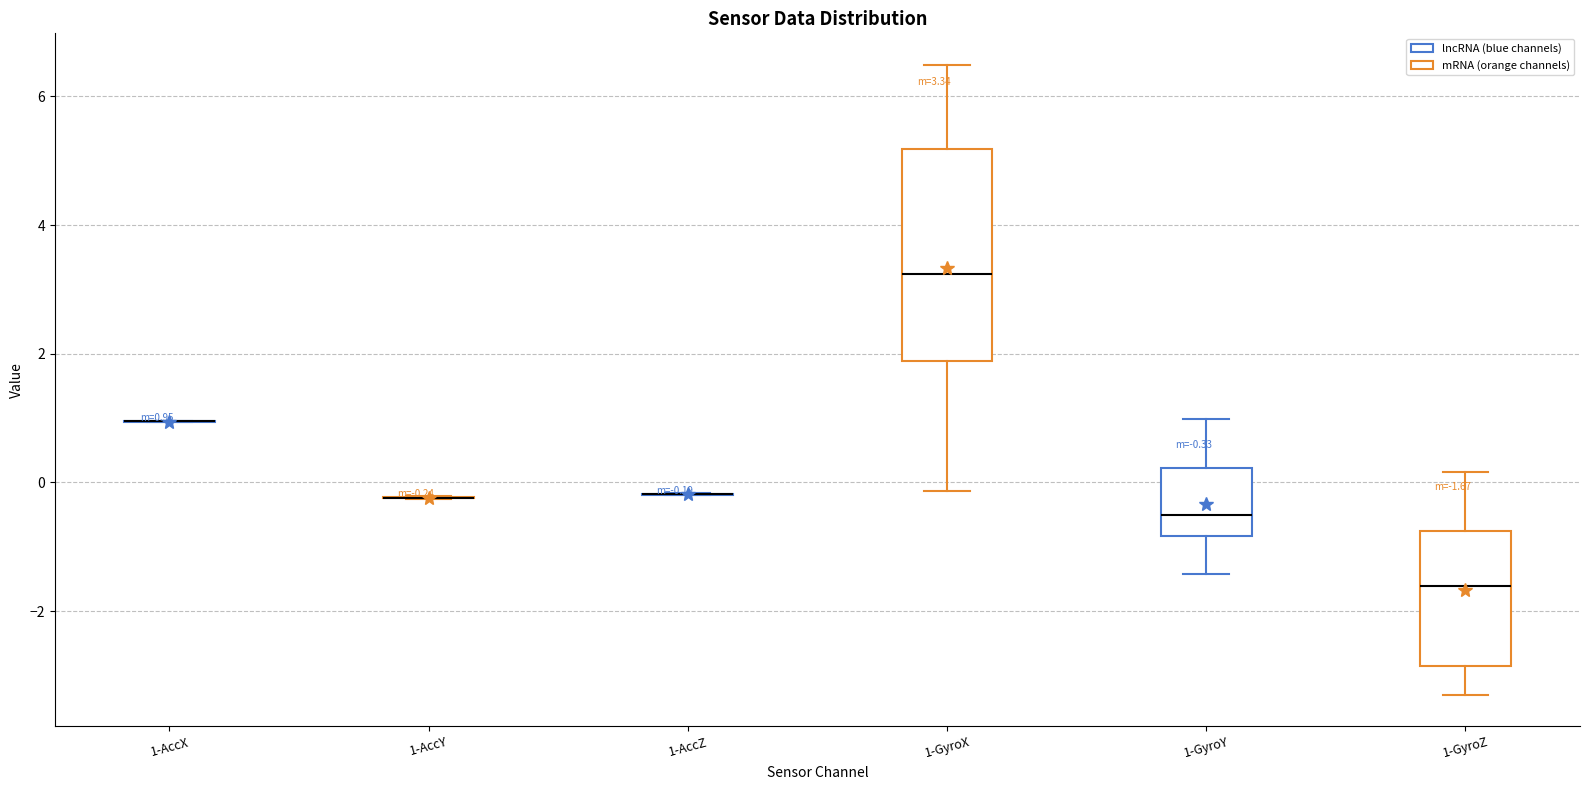

Which box is the tallest, from its lower edge to its upper edge?

1-GyroX